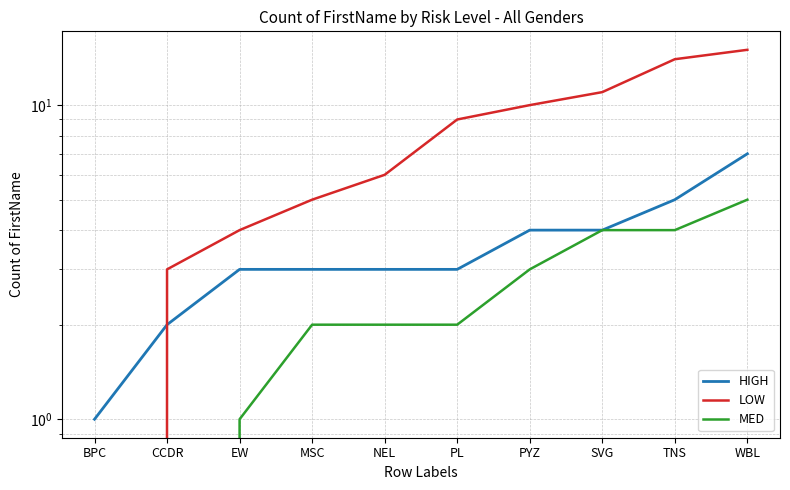

Rank the series by their maximum value, from lowest to highest.

MED, HIGH, LOW